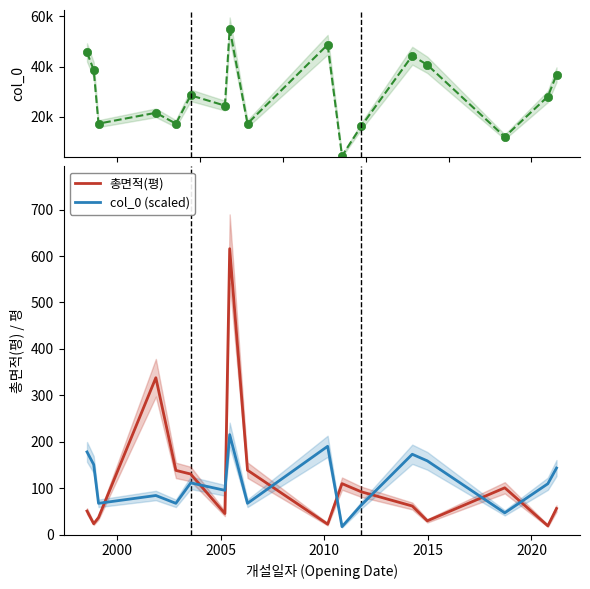

Is this an area chart (filled region under the line)?

No